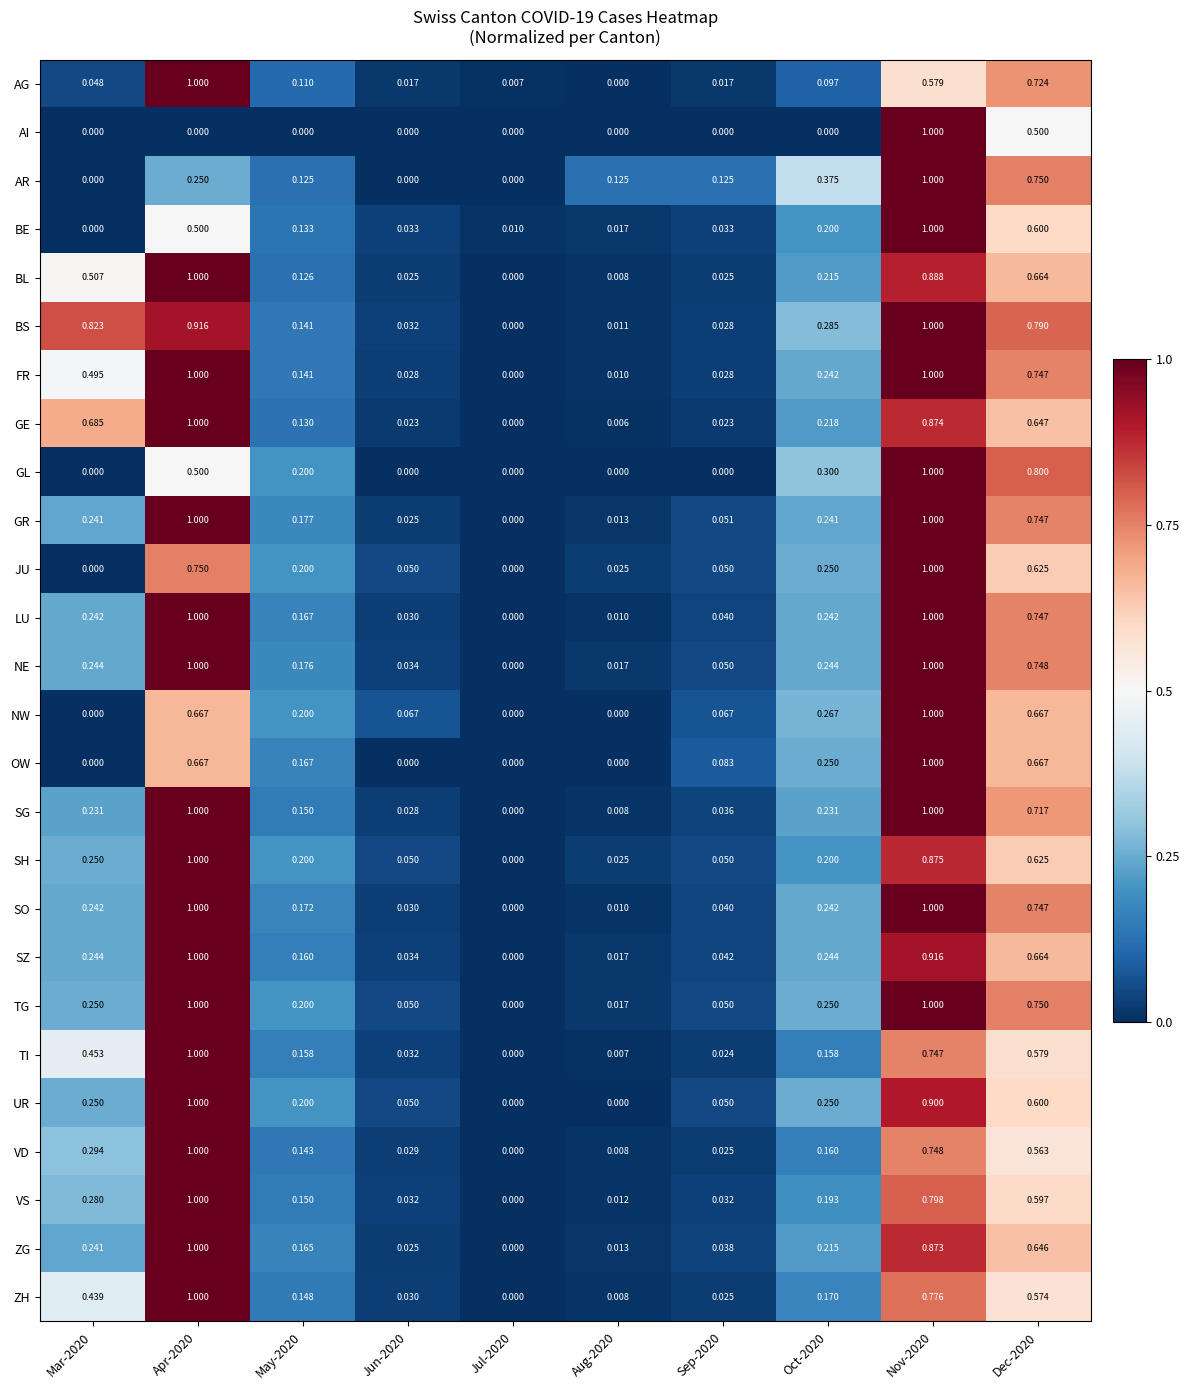

Which series changed the most between Aug-2020 and Dec-2020?

GL